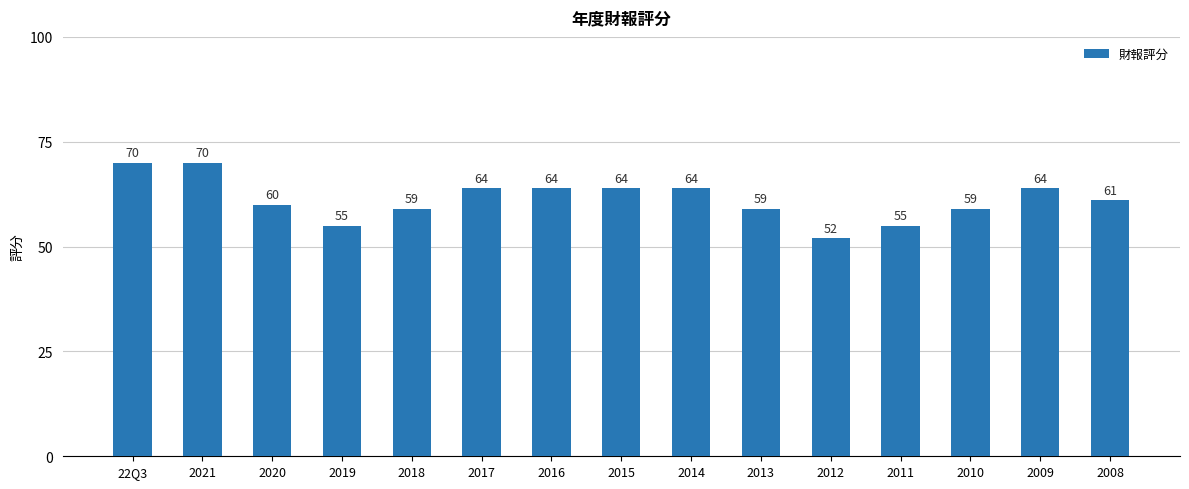

What is the difference between the second highest and second lowest values?

15